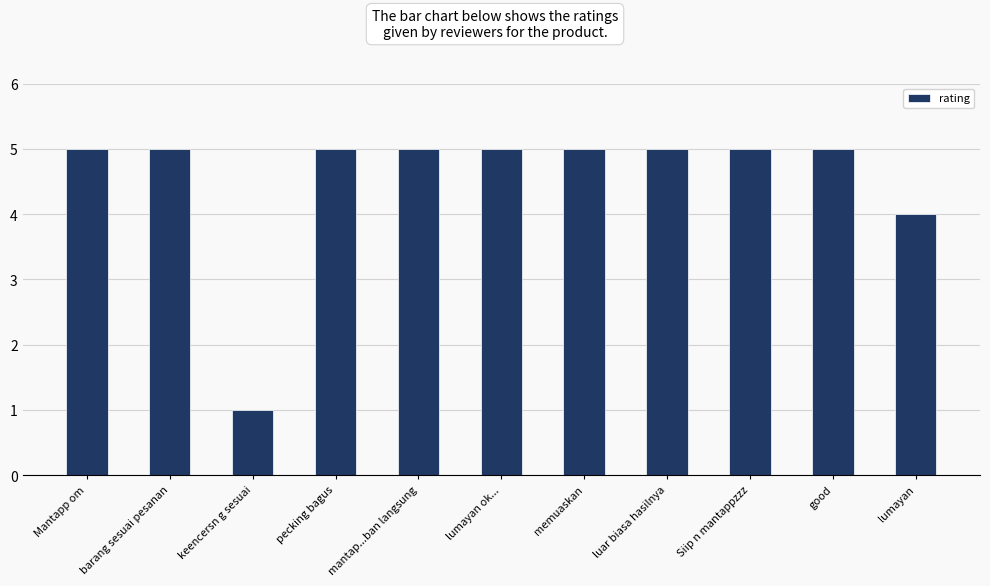

What is the difference between the values at lumayan and pecking bagus?

1